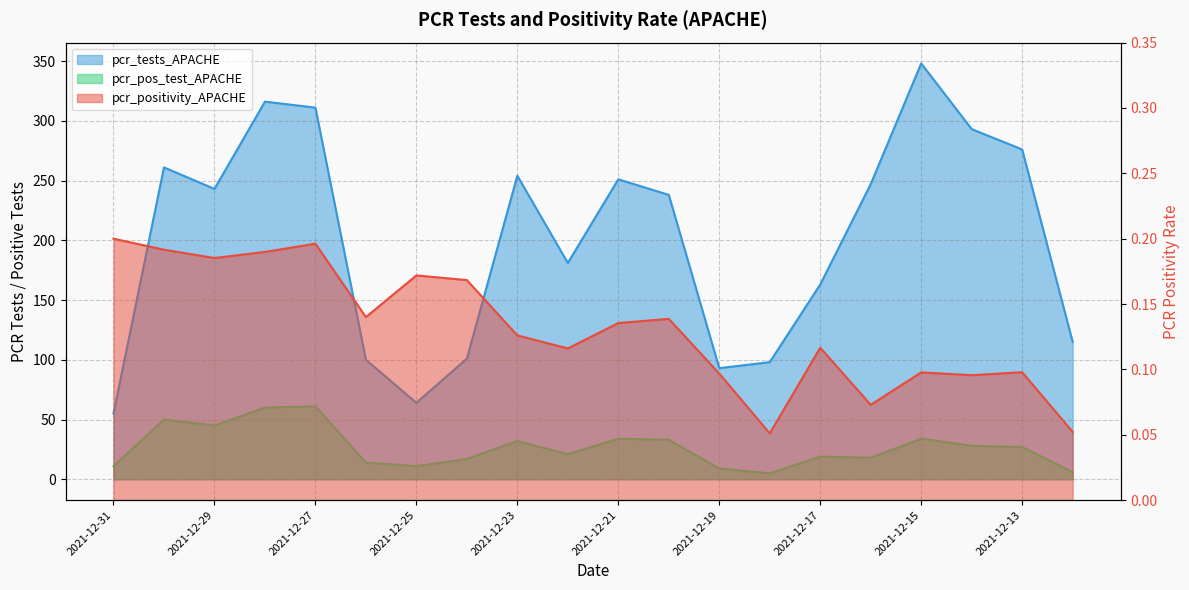

At which label does pcr_positivity_APACHE reach its minimum?

2021-12-18